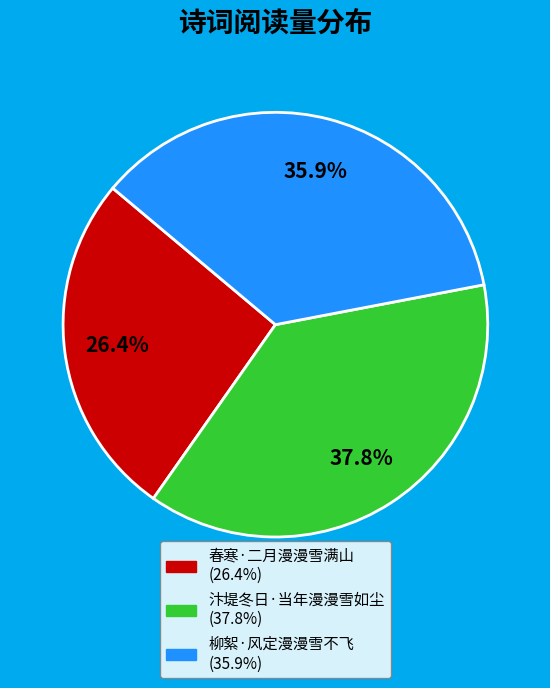

To the nearest percent, what is the difference between the largest and smallest slice percentages?

11%